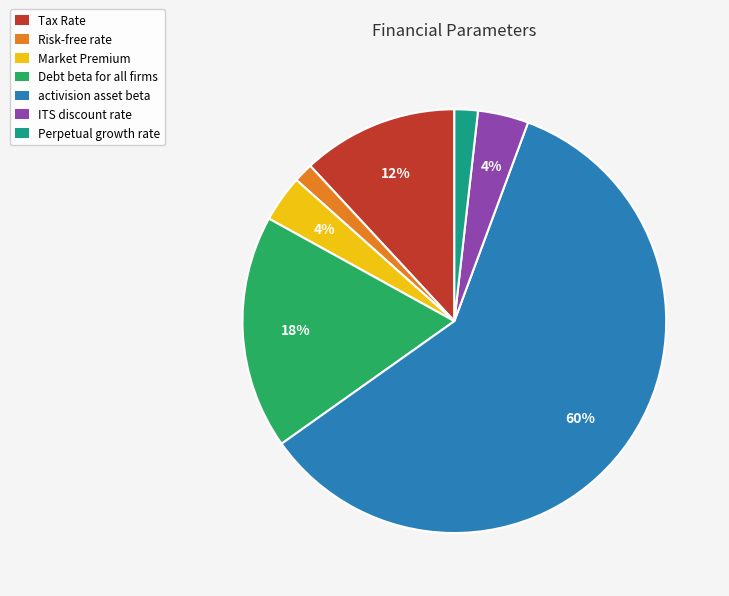

What percentage is the Tax Rate slice, to the nearest percent?

12%